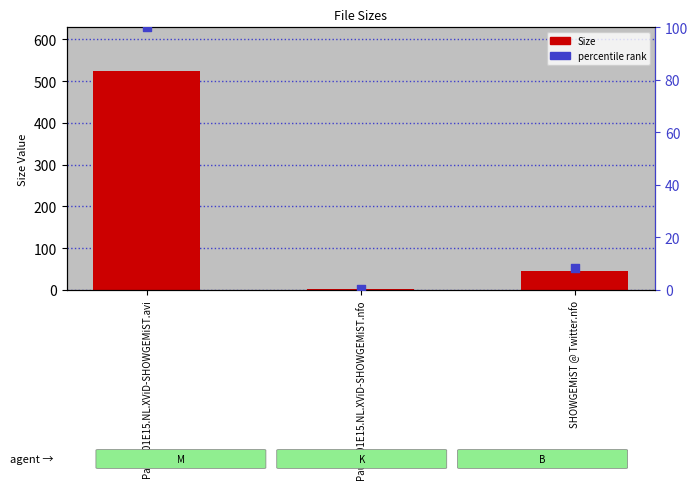

At which category is the sum across all series the highest?

Paul.S01E15.NL.XViD-SHOWGEMiST.avi